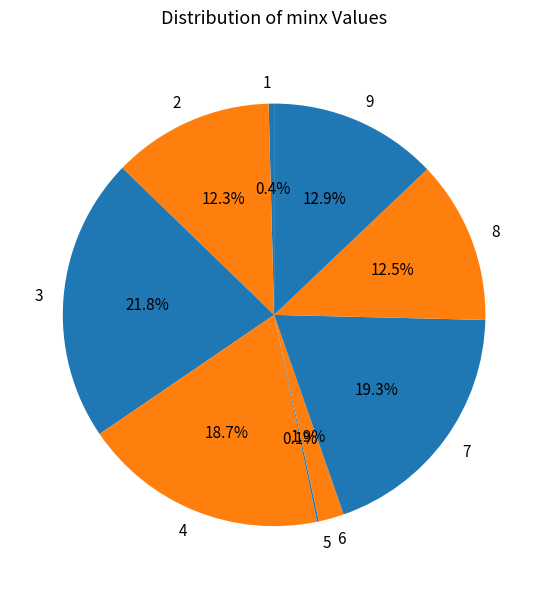

What is the largest slice in the pie chart?

3